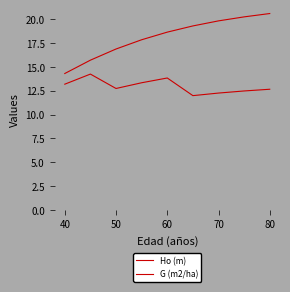

Does the chart display data point markers on the line(s)?

No